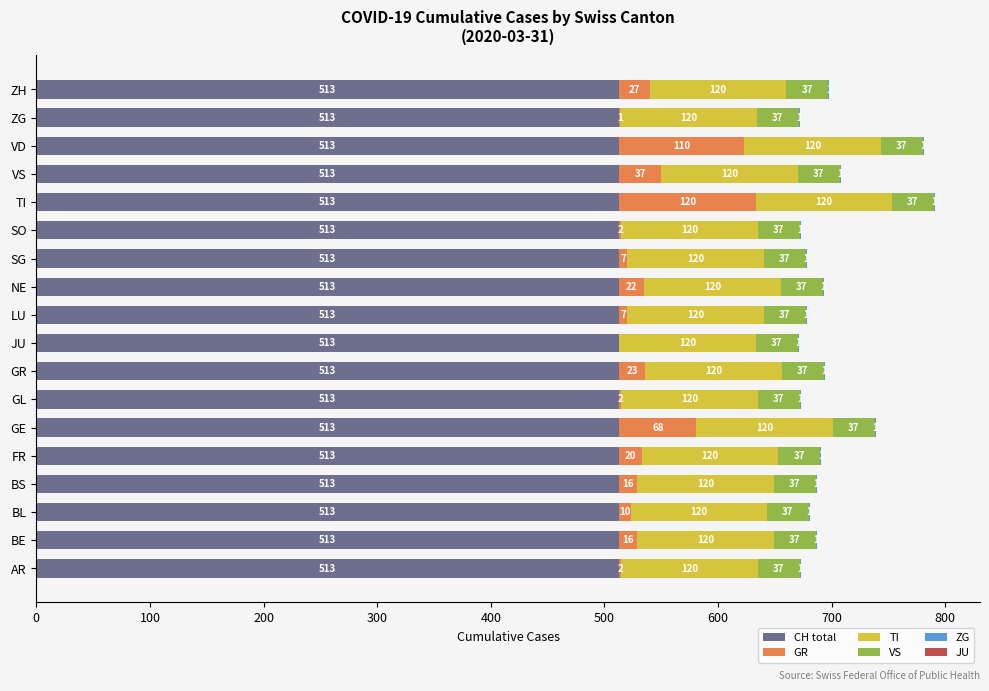

At which category is the sum across all series the highest?

TI